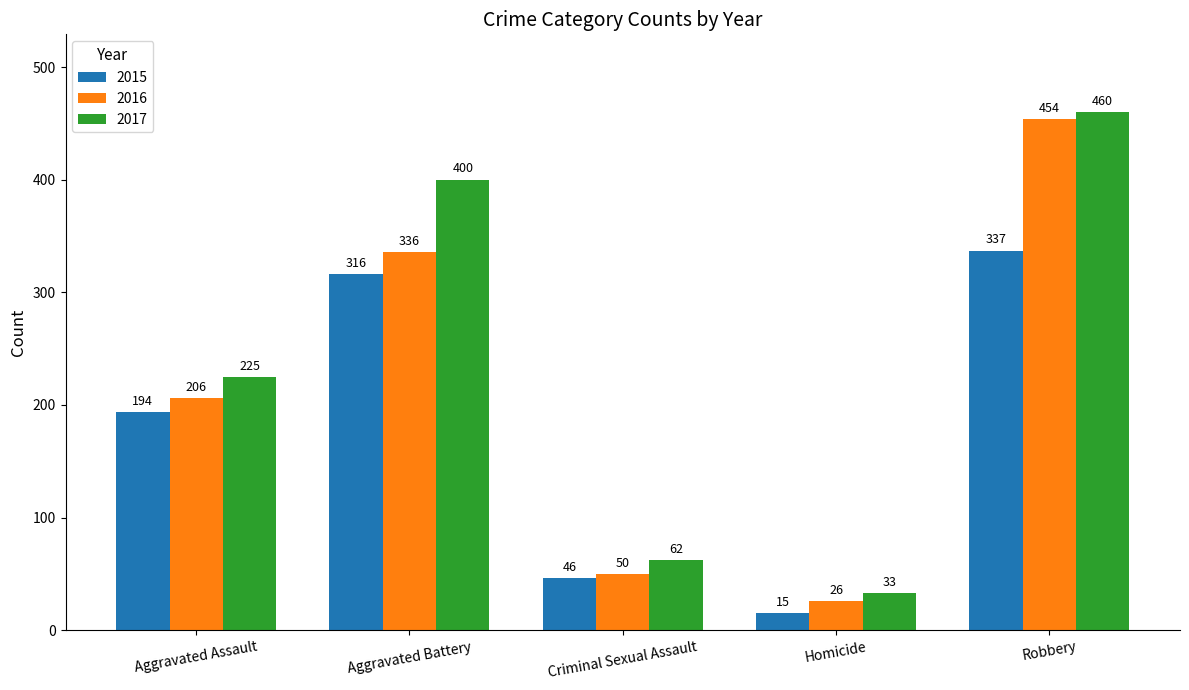

How many bars are there in total?

15